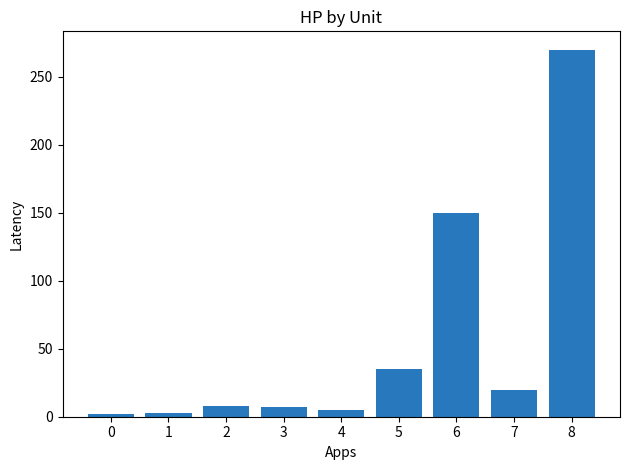

What is the difference between the maximum and minimum values?

268